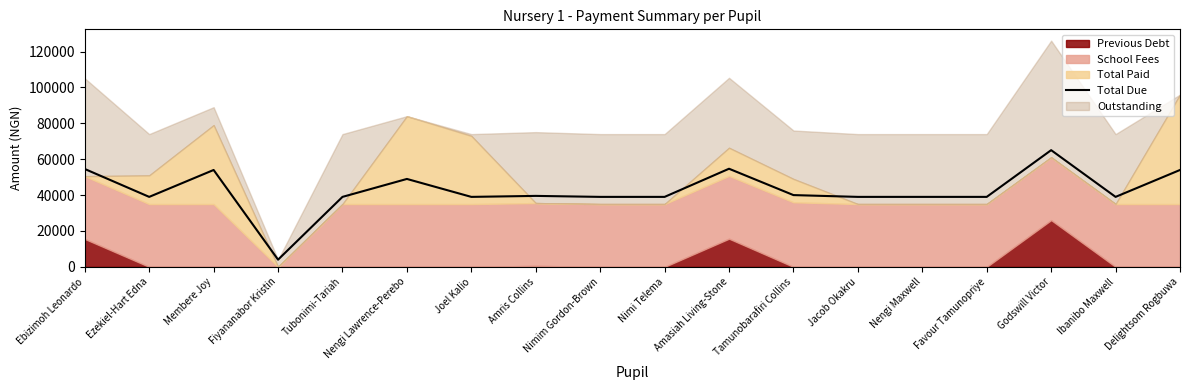

Does the chart have visible grid lines?

No